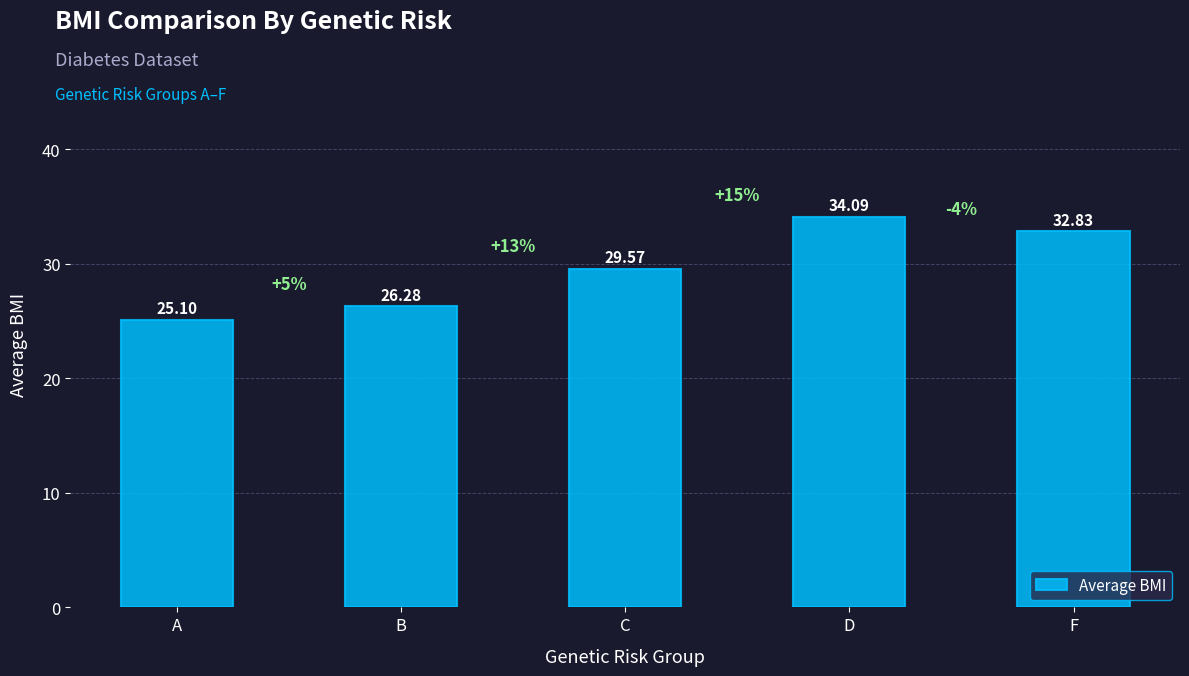

List the labels in order of value, smallest first.

A, B, C, F, D